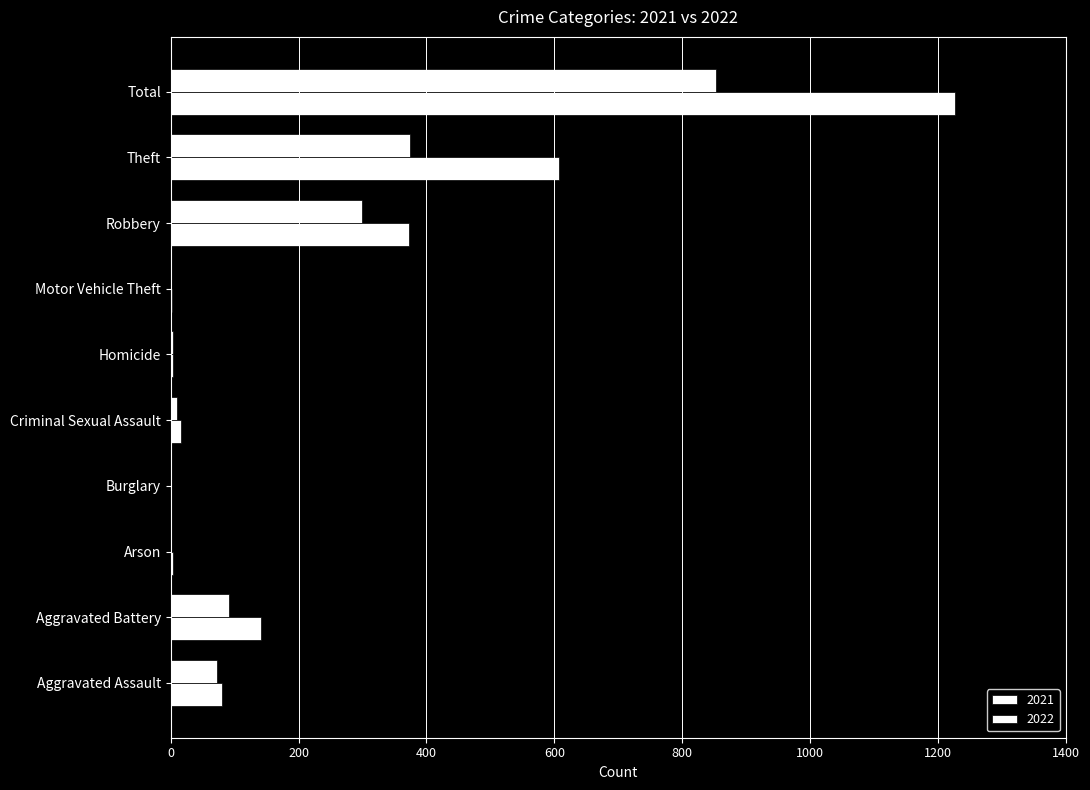

Count the number of data series in this chart.

2